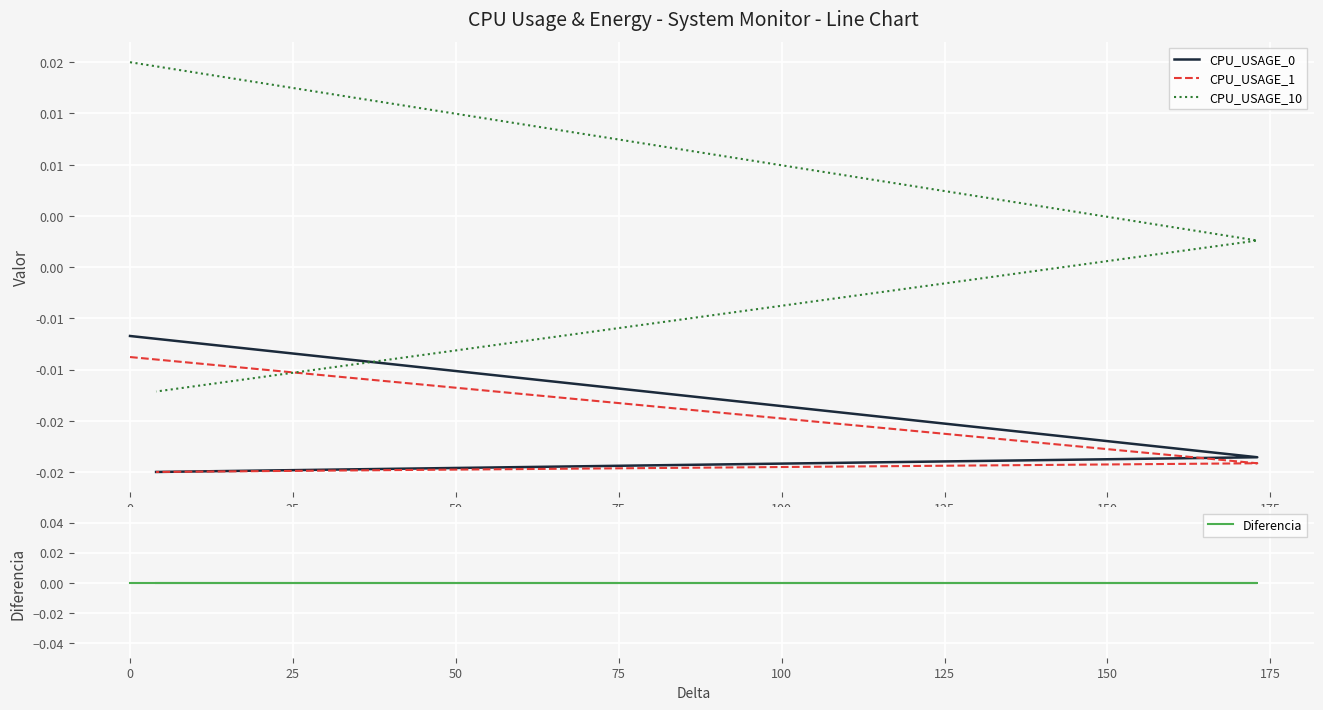

Which series has the largest total across all categories?

CPU_USAGE_10